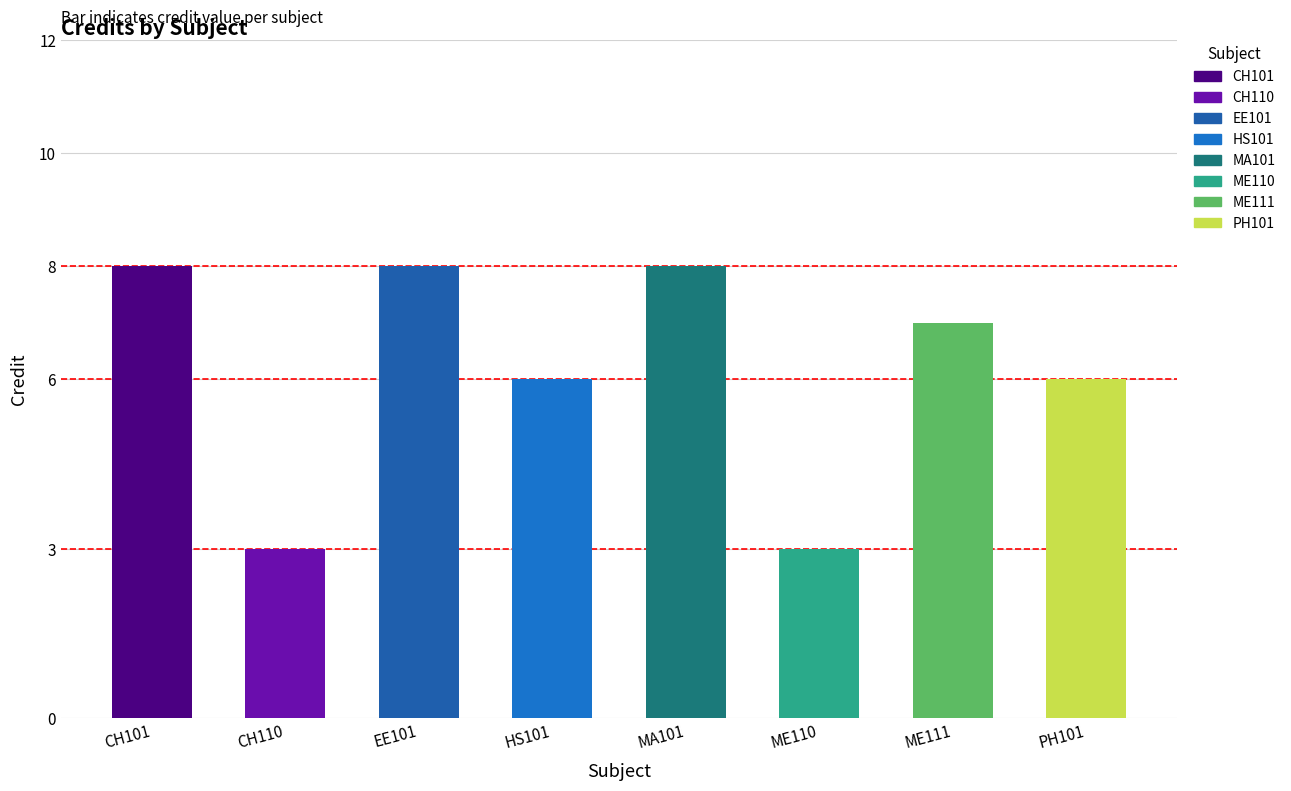

What is the difference between the maximum and minimum values?

5